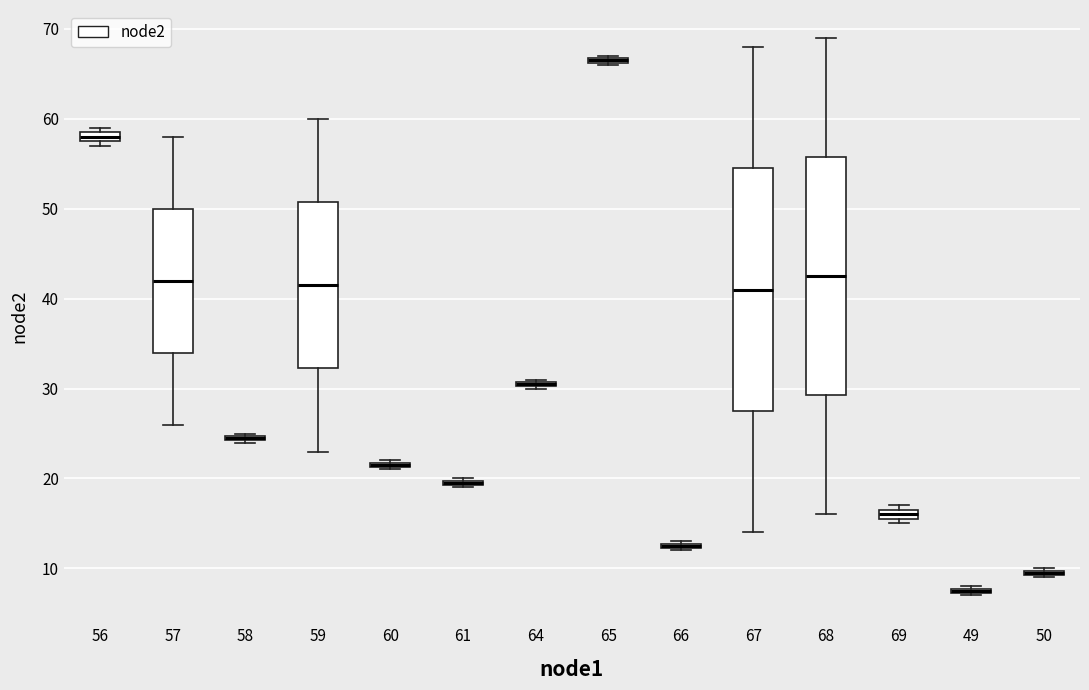

Where is the upper edge of the box at x = 64 on the y-axis? The values are not printed on the chart, so give them approximately, as read against the axis.

31